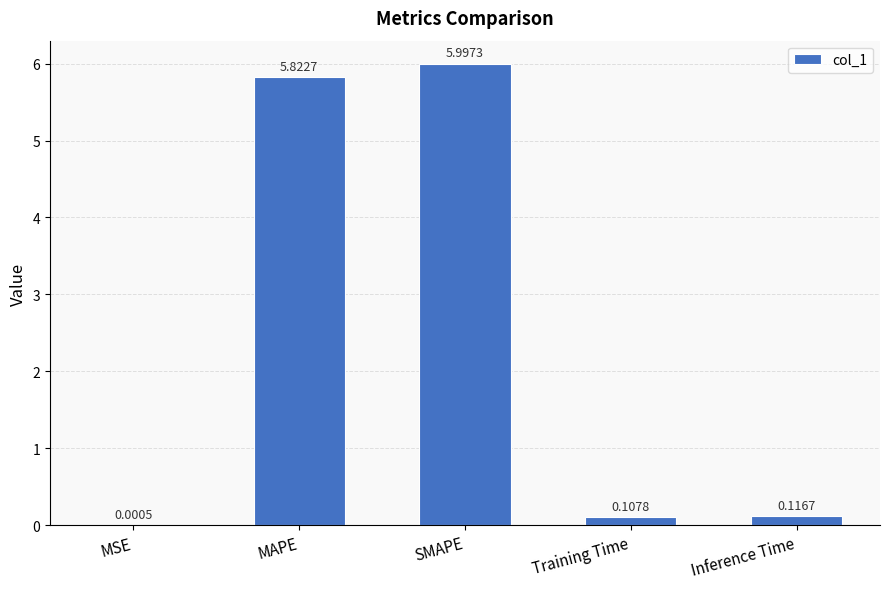

At which category does the chart reach its peak across all series?

SMAPE